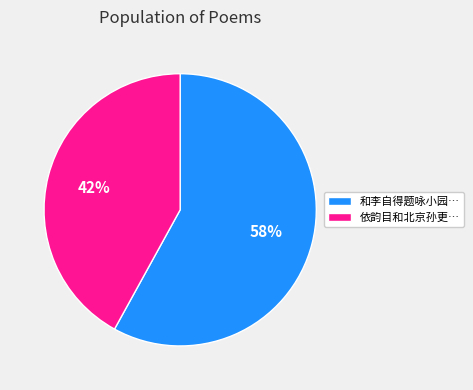

Is there any slice that represents more than half of the pie?

Yes